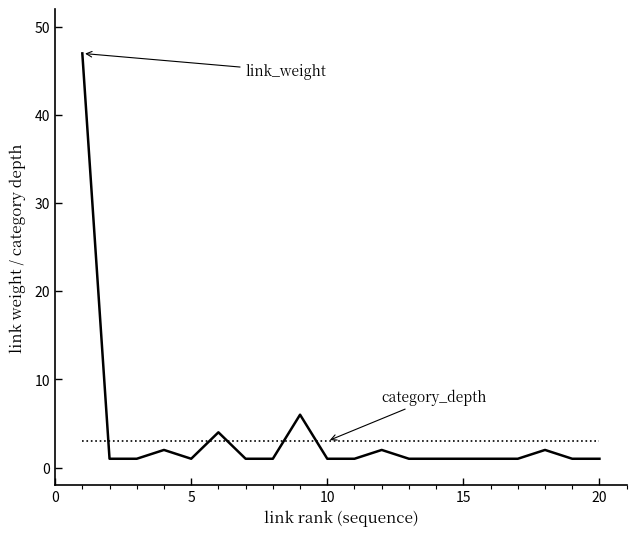

What is the greatest value displayed?

47